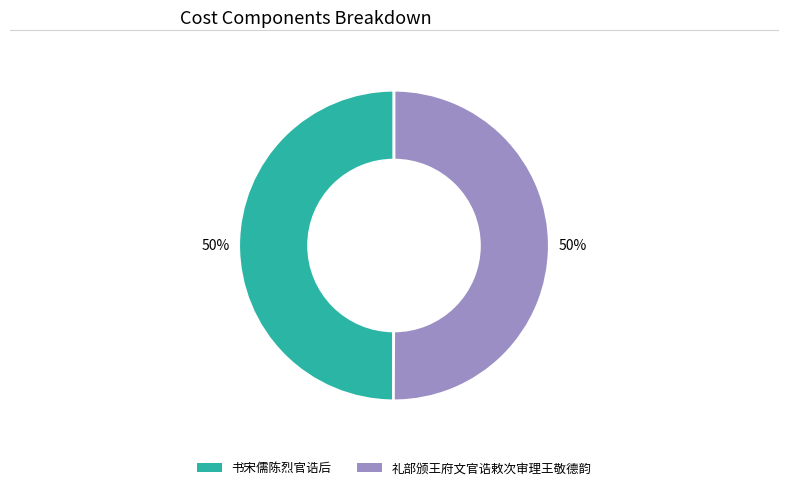

Is the sum of 书宋儒陈烈官诰后 and 礼部颁王府文官诰敕次审理王敬德韵 greater than half?

Yes